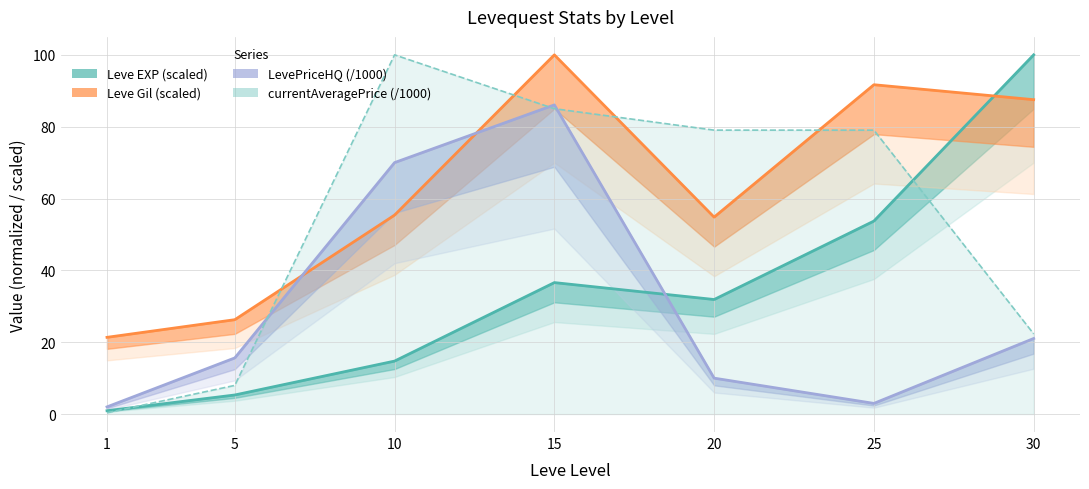

How many lines are shown in the chart?

4